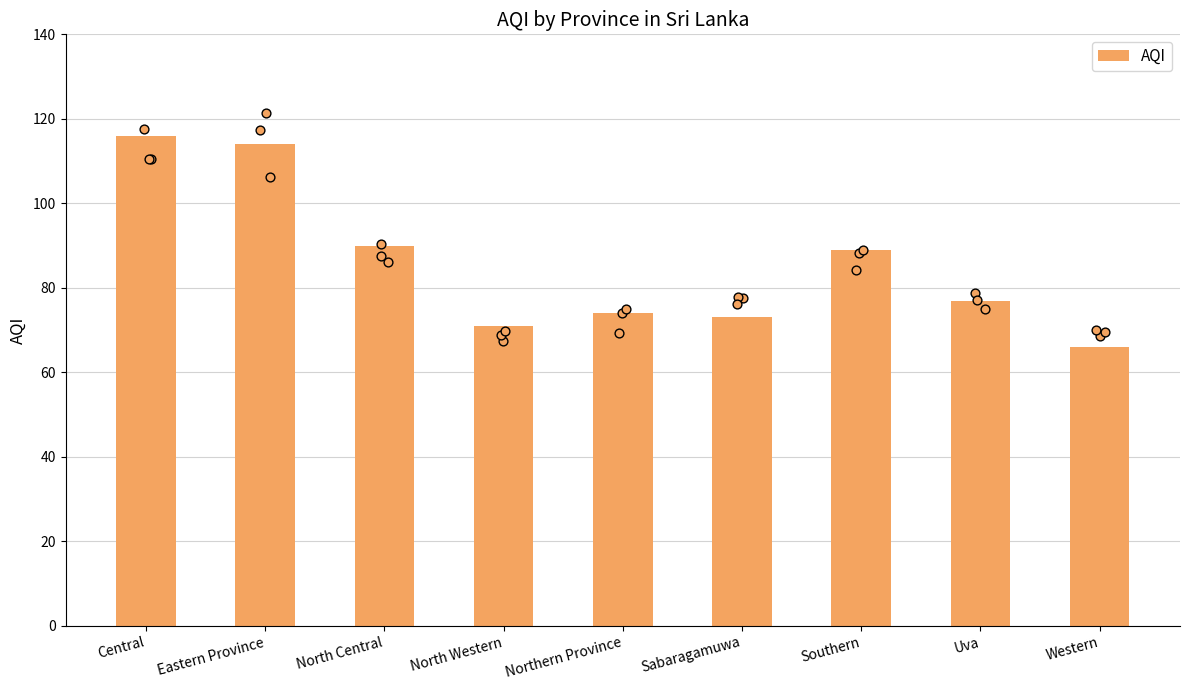

Which has a higher value, North Western or Southern?

Southern